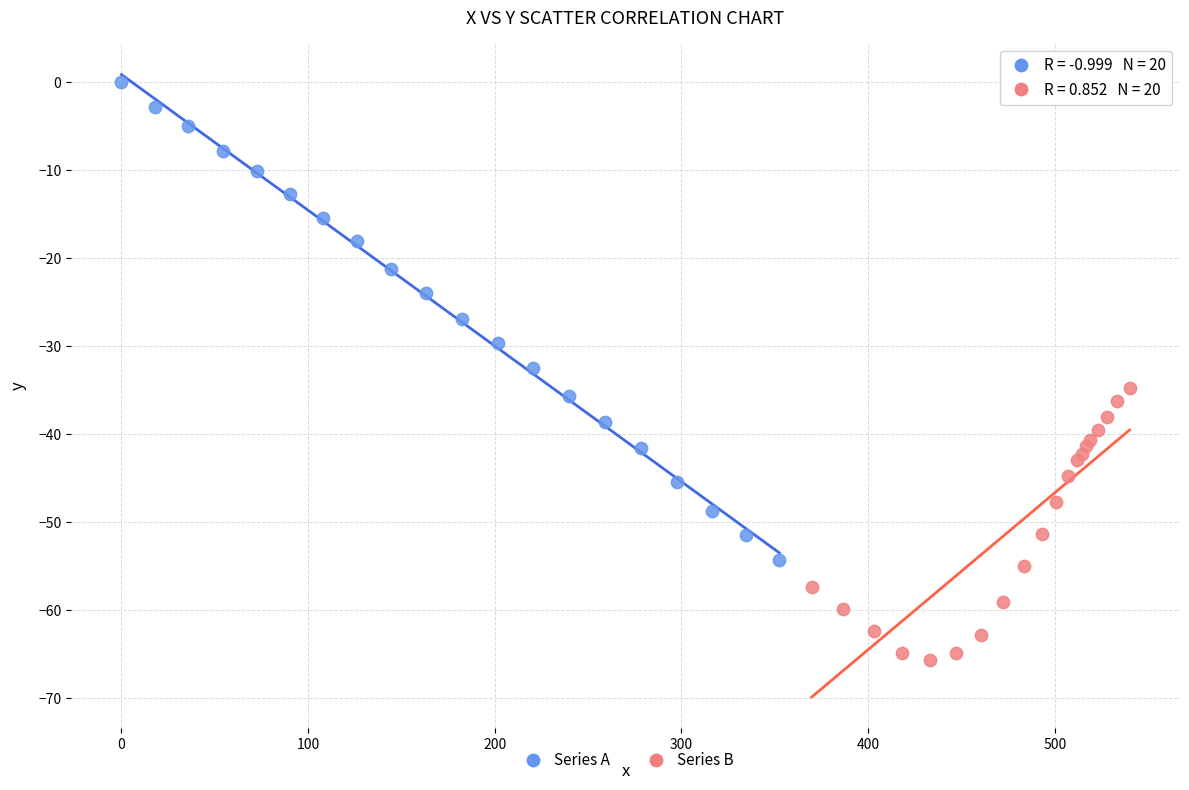

Which series contains the lowest Y value?

Series B